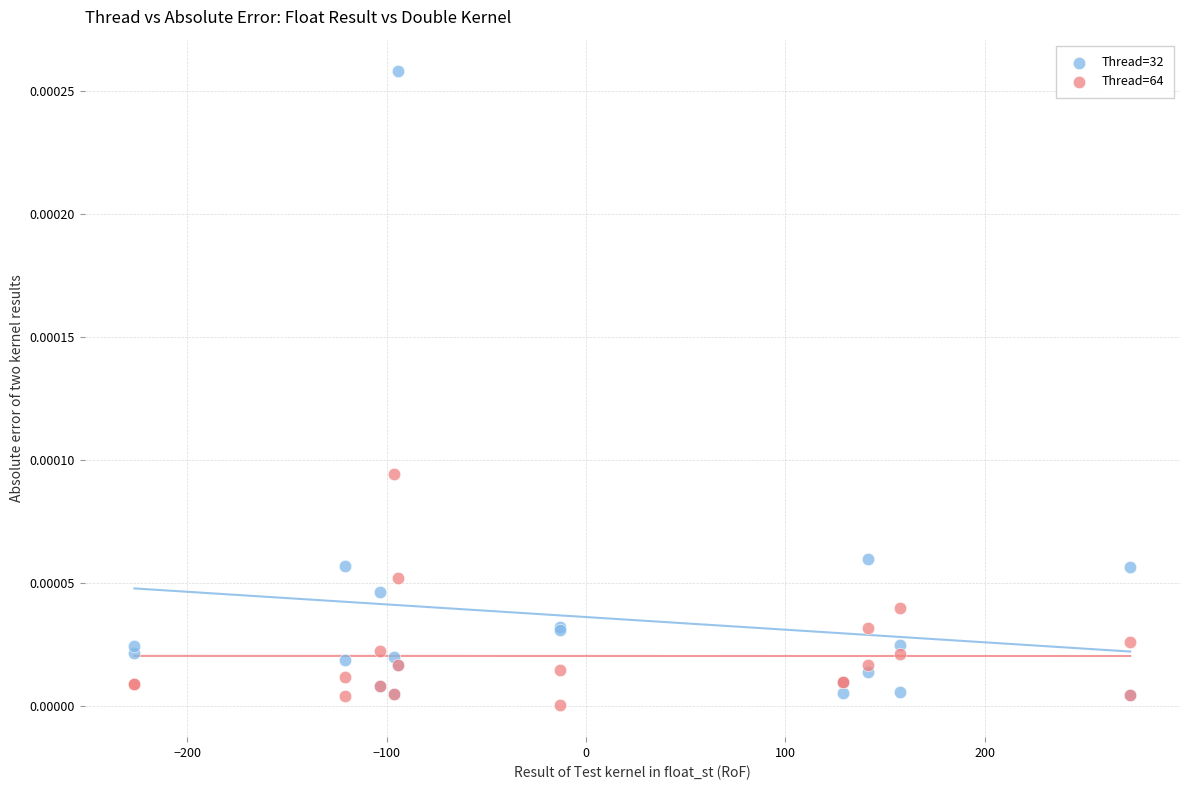

Which series has the largest Y range (max minus min)?

Thread=32